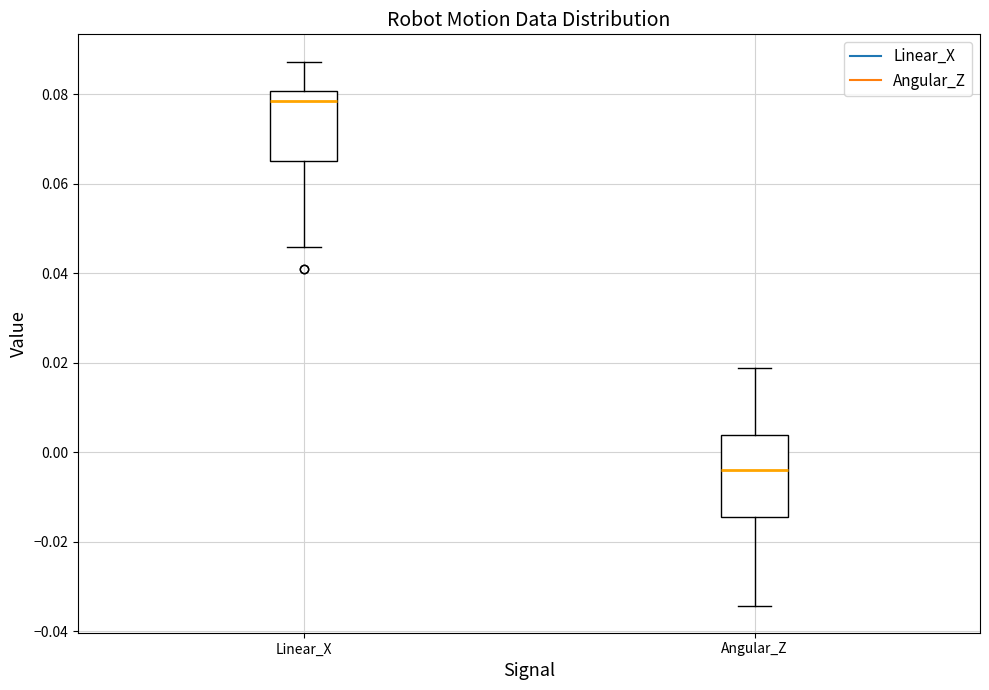

Reading left to right, transcribe this box plot: for each box, give where its median line is, the range the box spans, and where its two whiskers end, as read against the y-axis. The values are not printed on the chart, so give them approximately, as read against the axis.

Linear_X: median 0.078, box 0.066 to 0.080, whiskers 0.046 to 0.088
Angular_Z: median -0.004, box -0.014 to 0.004, whiskers -0.034 to 0.018